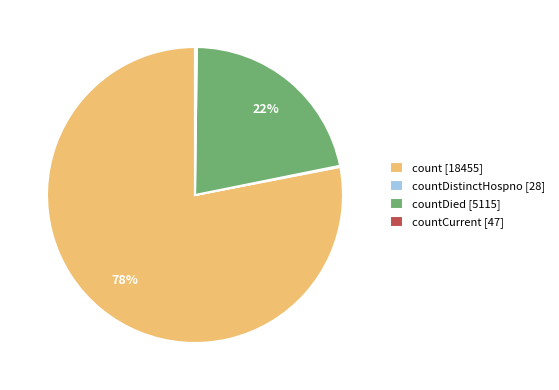

Is it true that countDied [5115] is 22% of the pie?

True